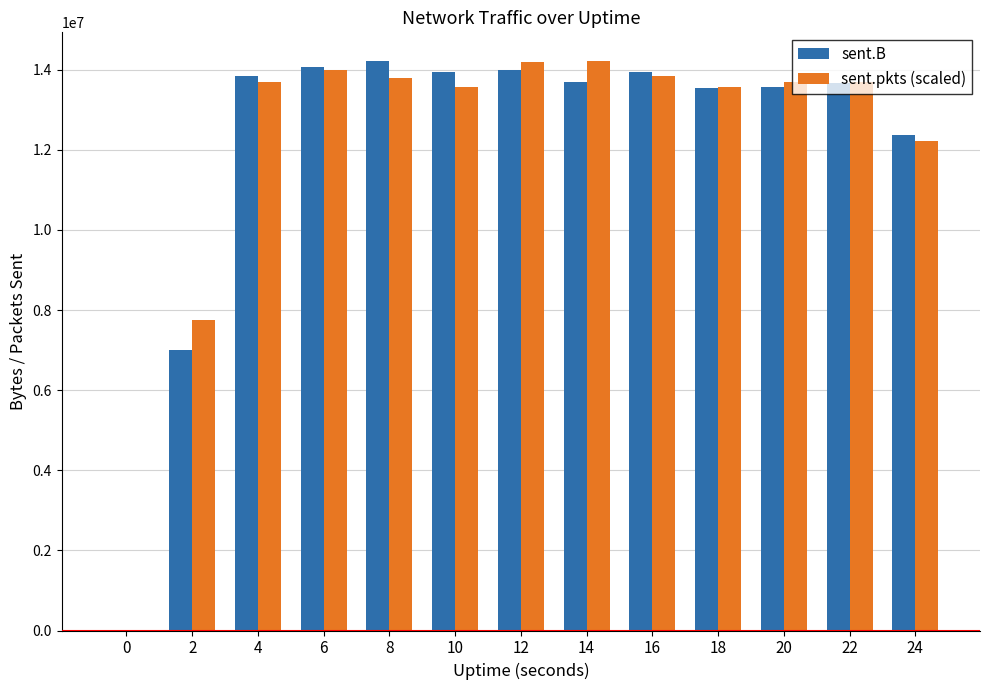

Is the value of sent.B at 0 greater than the value of sent.pkts (scaled) at 18?

No